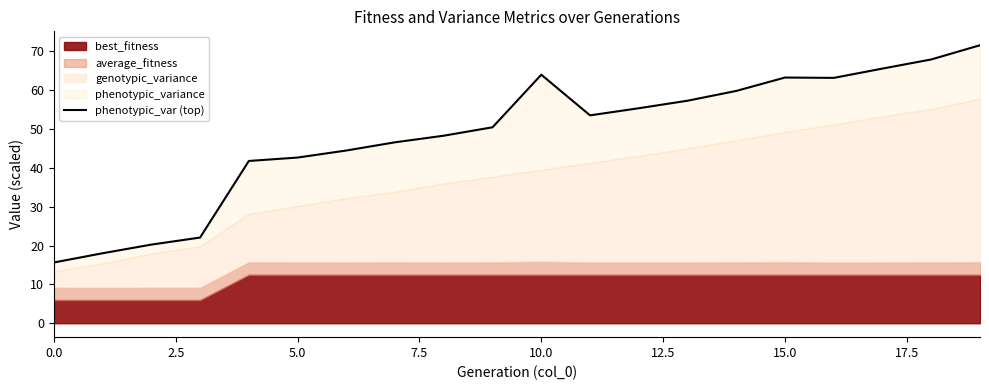

What is the difference between the maximum and minimum values?

55.9